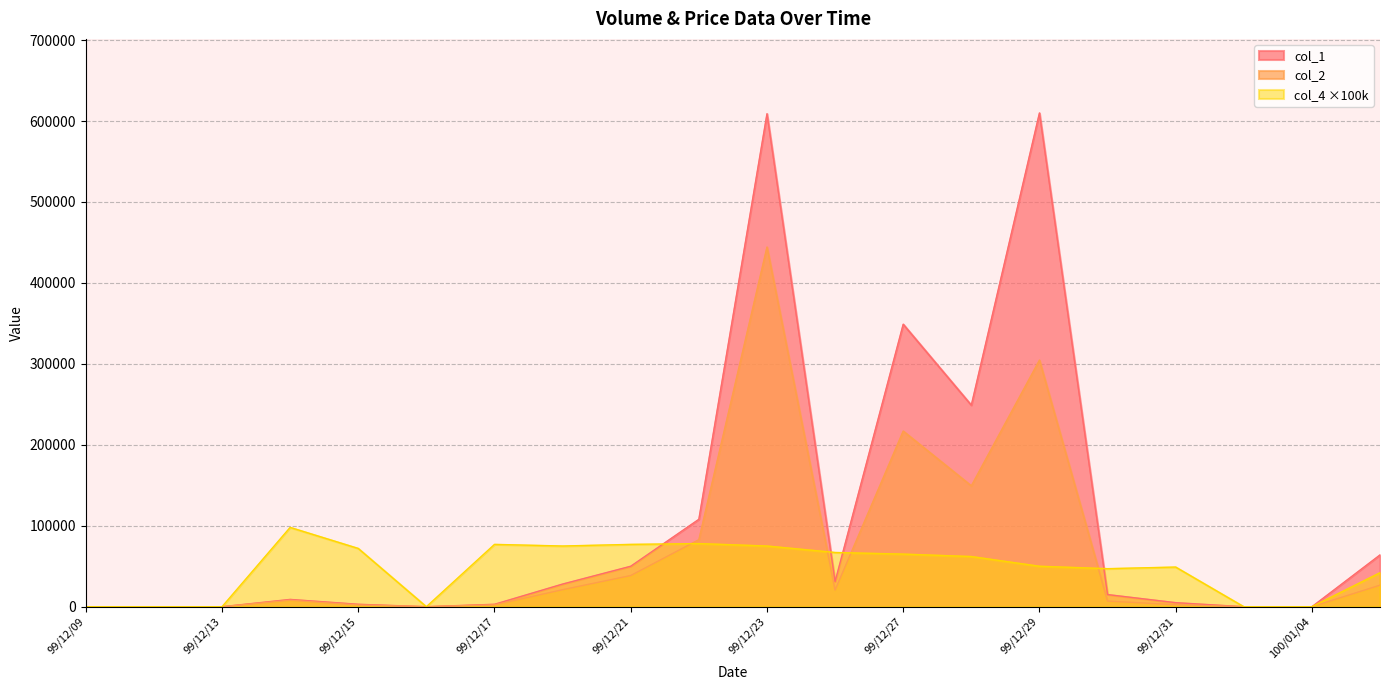

What is the difference between the second highest and minimum values in the col_2 series?

304600